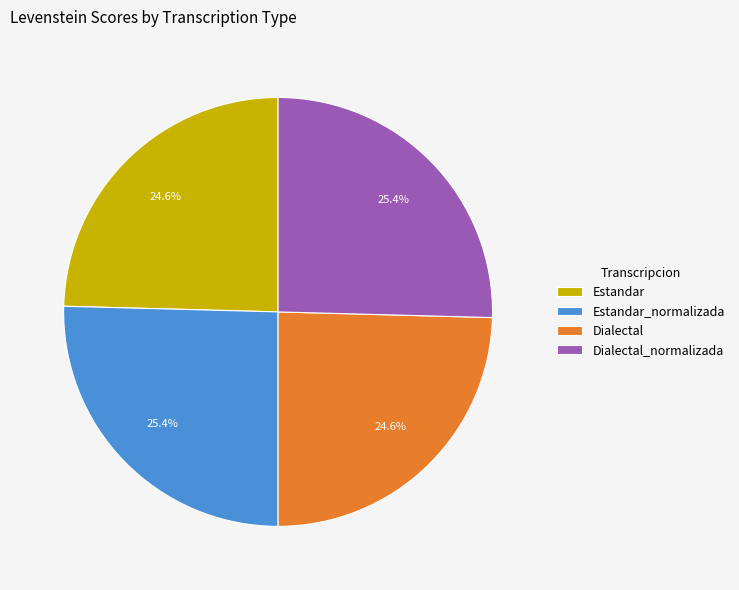

What percentage do Estandar and Dialectal together represent?

49.2%